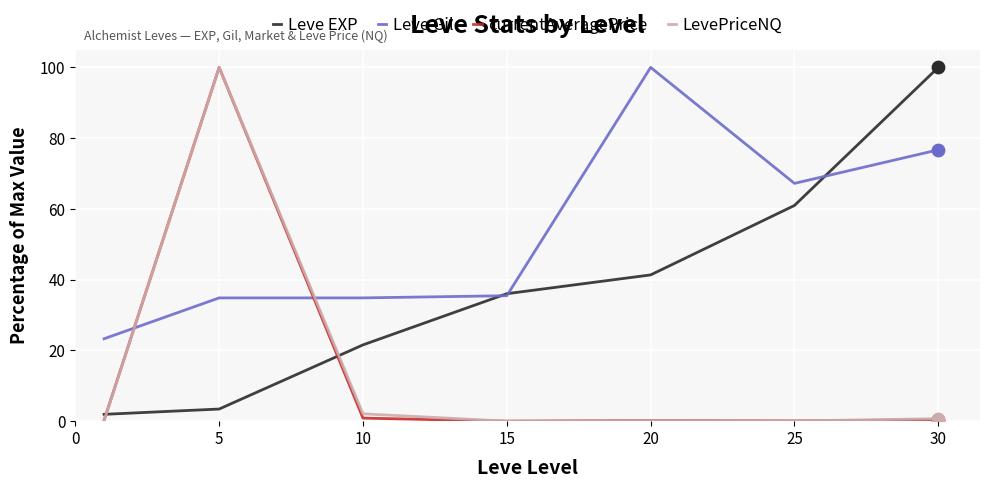

What is the maximum value for Leve EXP?

100.0